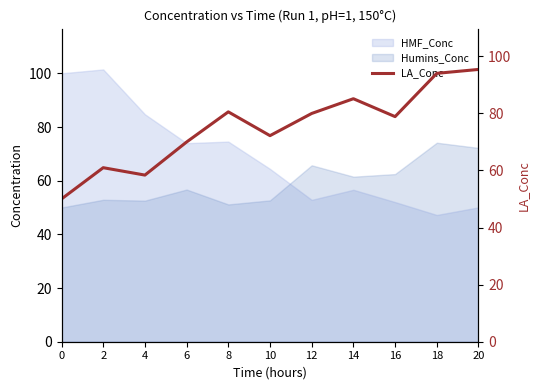

Is the value of Humins_Conc at 0 greater than the value of HMF_Conc at 4?

No